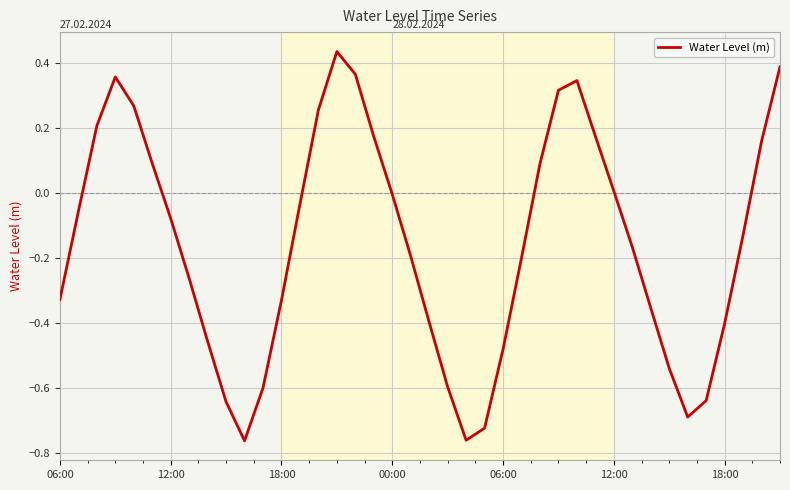

What is the difference between the maximum and minimum values?

1.2